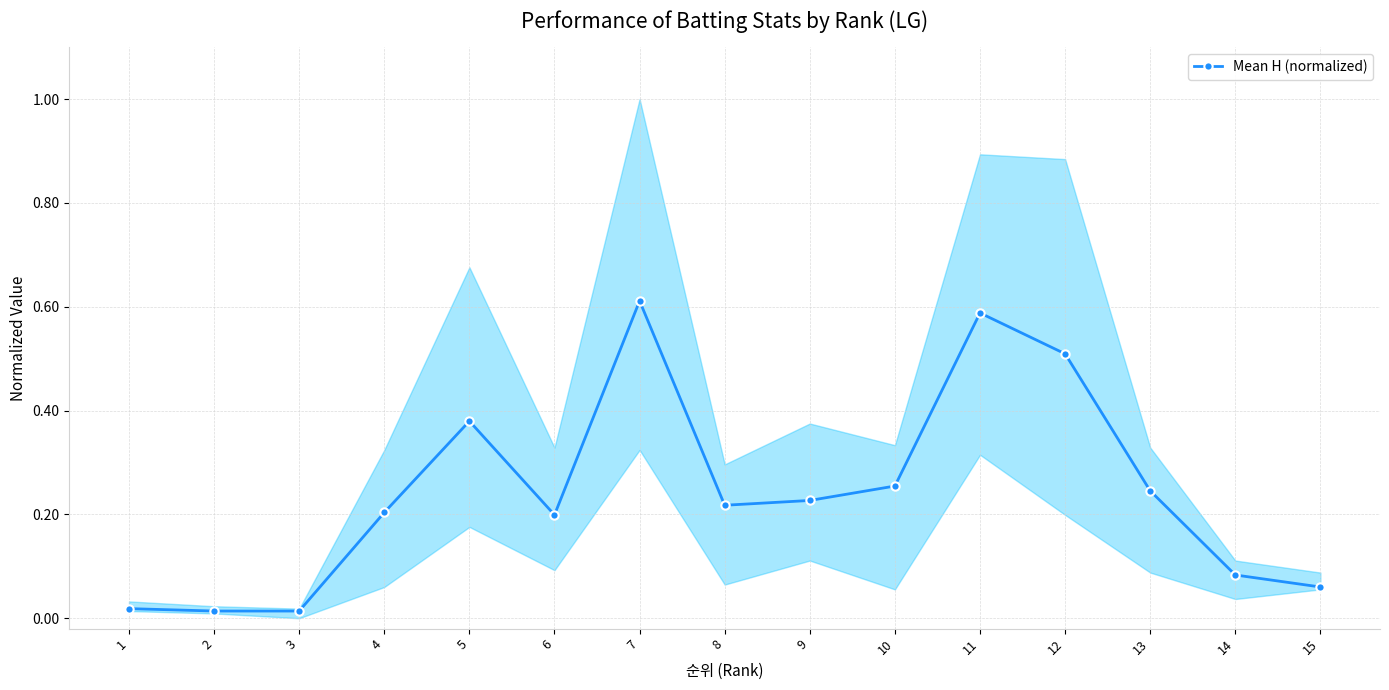

What value does the data have at 4?

0.2